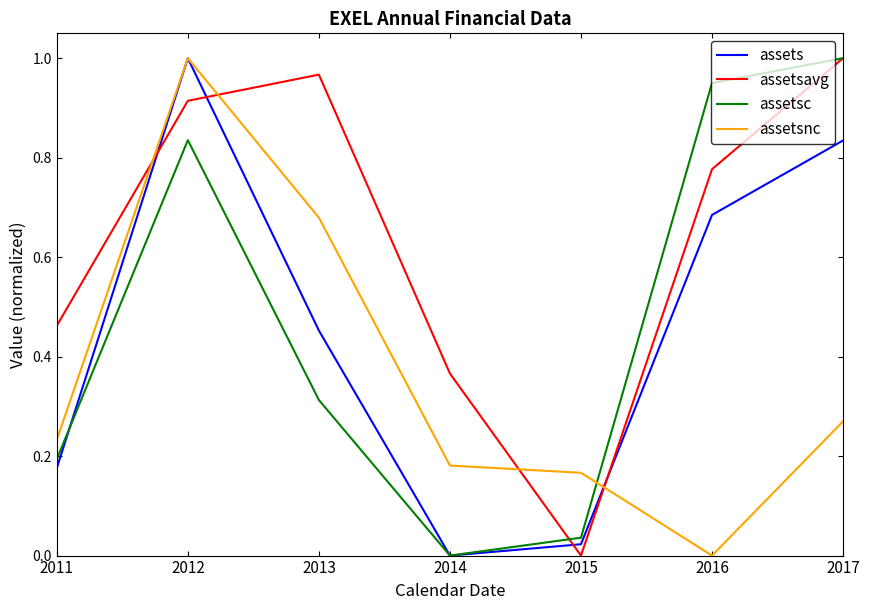

At which label does assetsavg reach its minimum?

2015